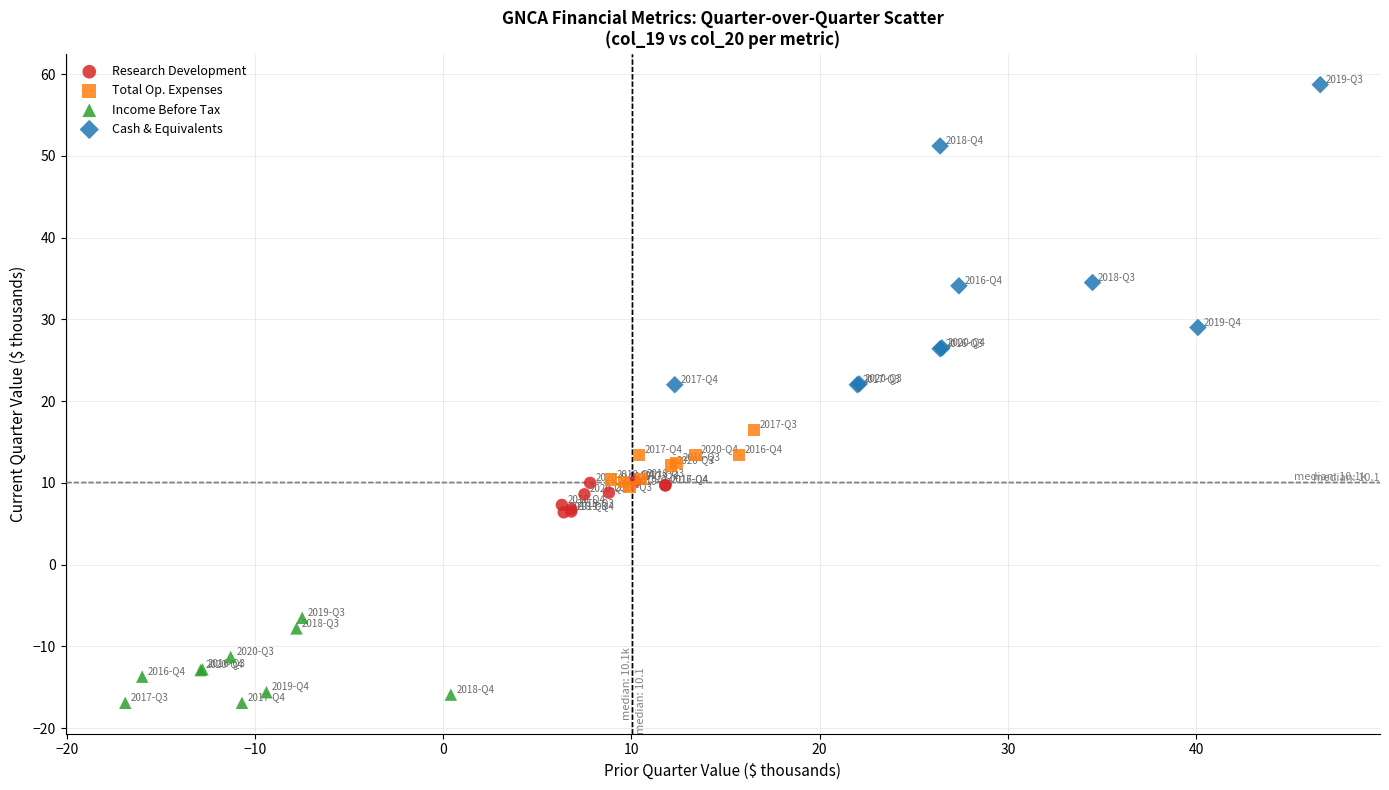

Which series has the widest spread of Y values?

Cash & Equivalents